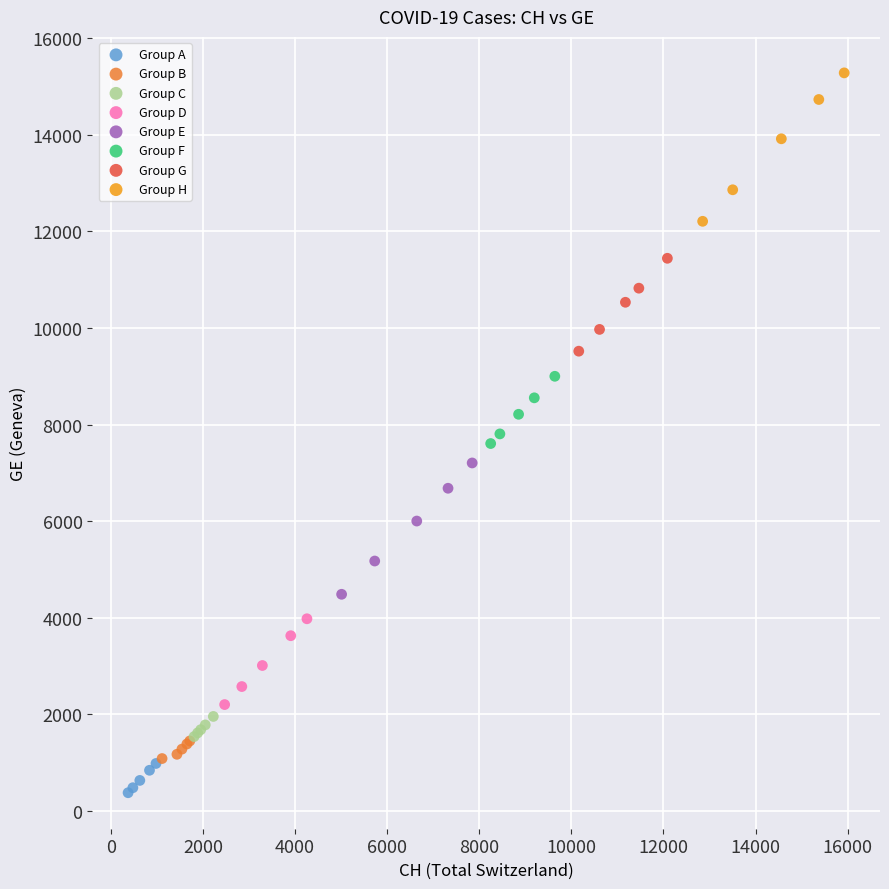

Which series contains the lowest Y value?

Group A